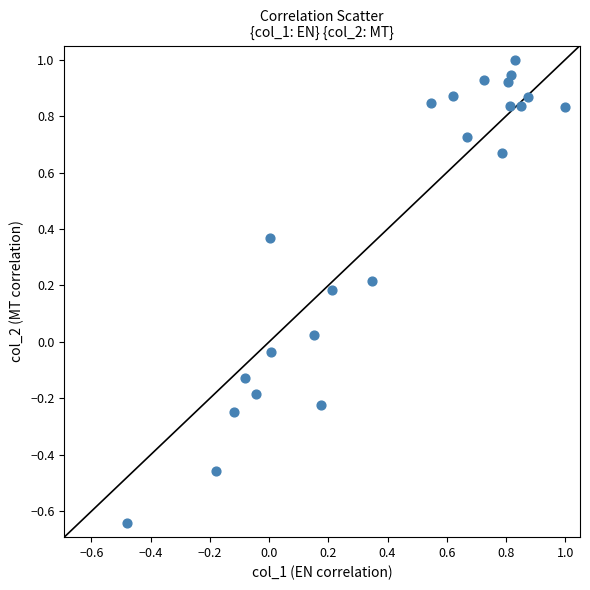

What is the range of X values (max minus min)?

1.5